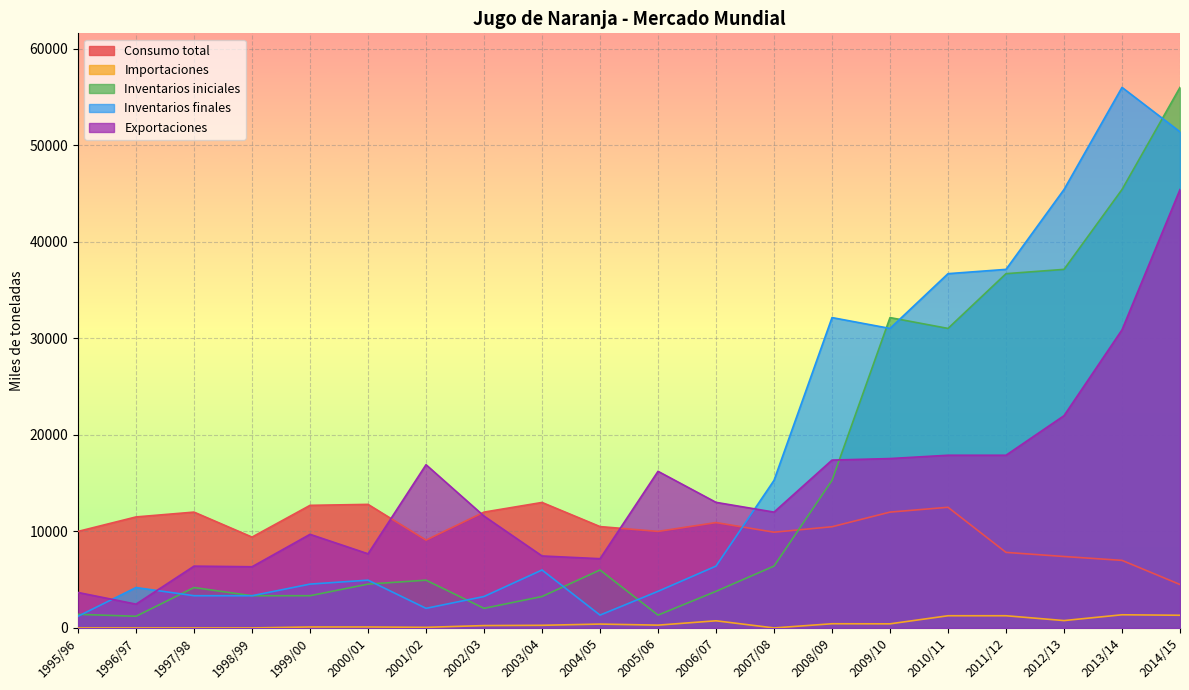

What is the value of the Inventarios iniciales point at the 4th from the left?

3338